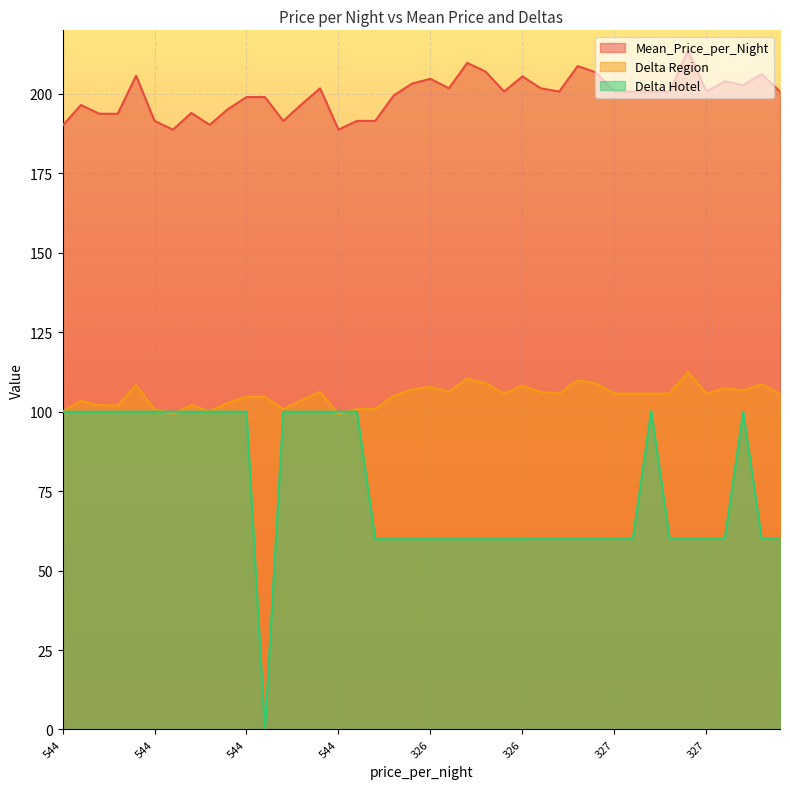

What is the label of the 23rd point from the left?

326